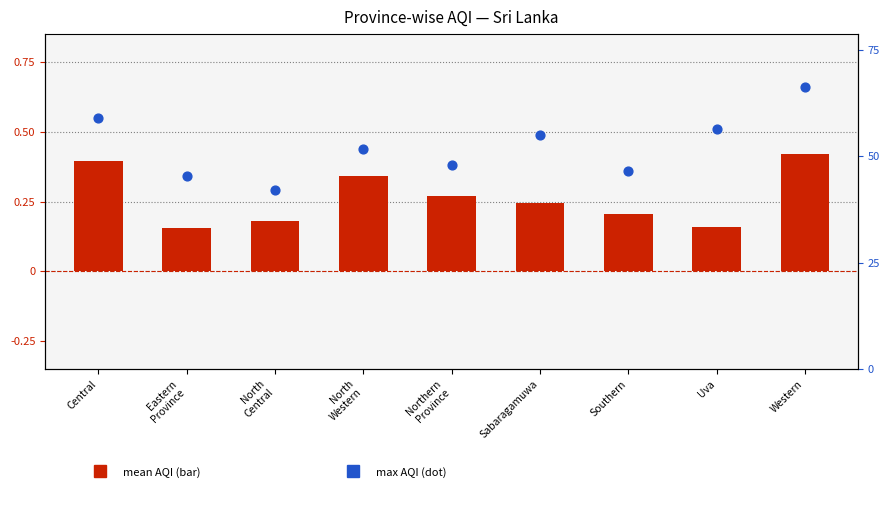

At how many categories does at least one series exceed 0?

9